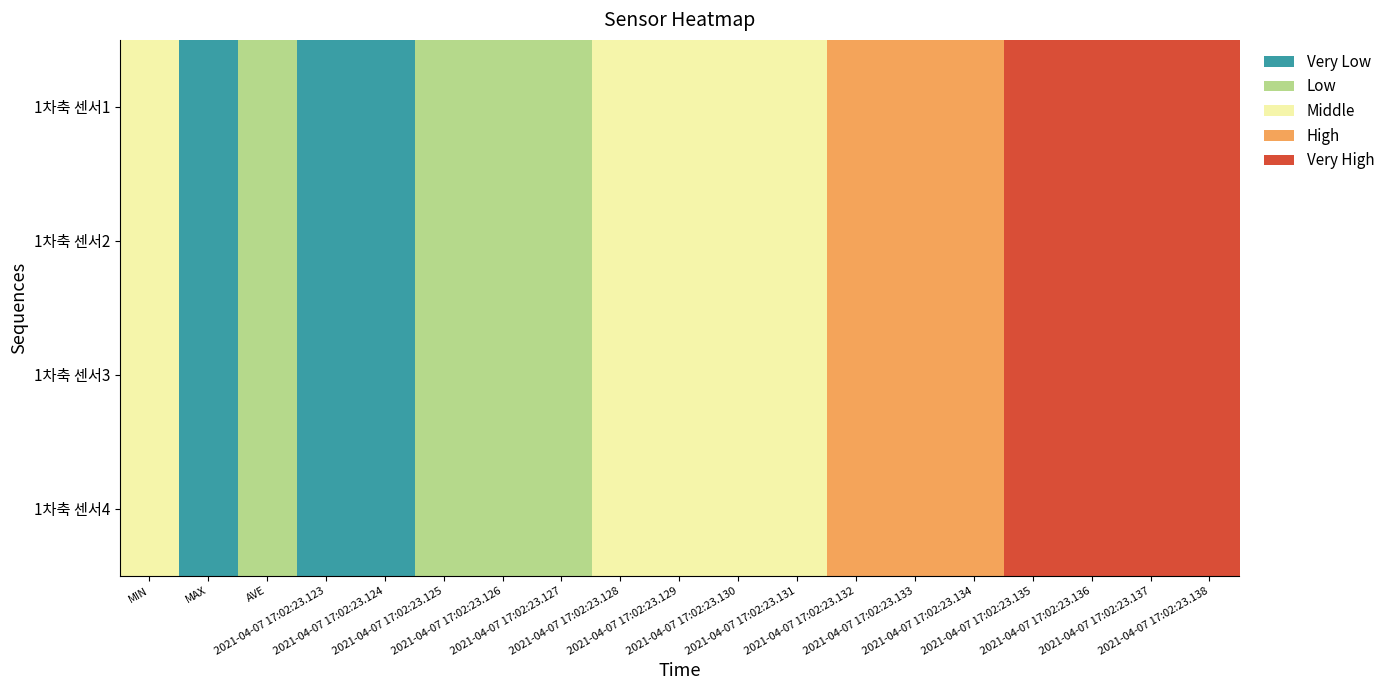

At which category is the sum across all series the highest?

2021-04-07 17:02:23.138